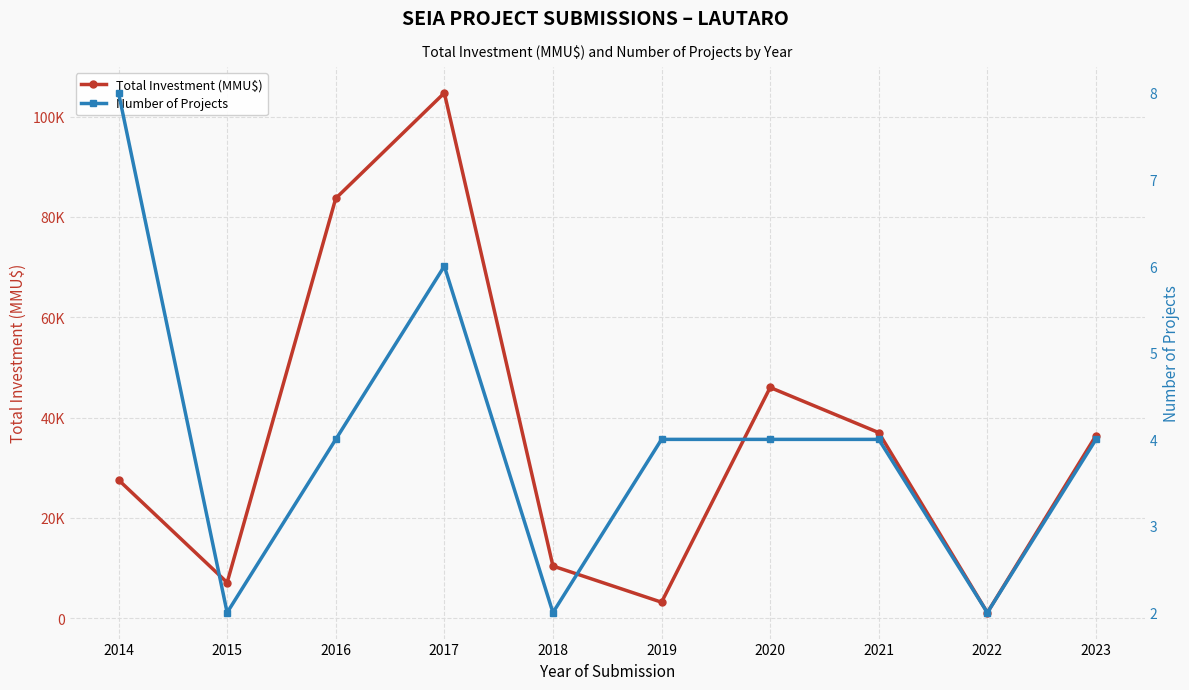

How many lines are shown in the chart?

2